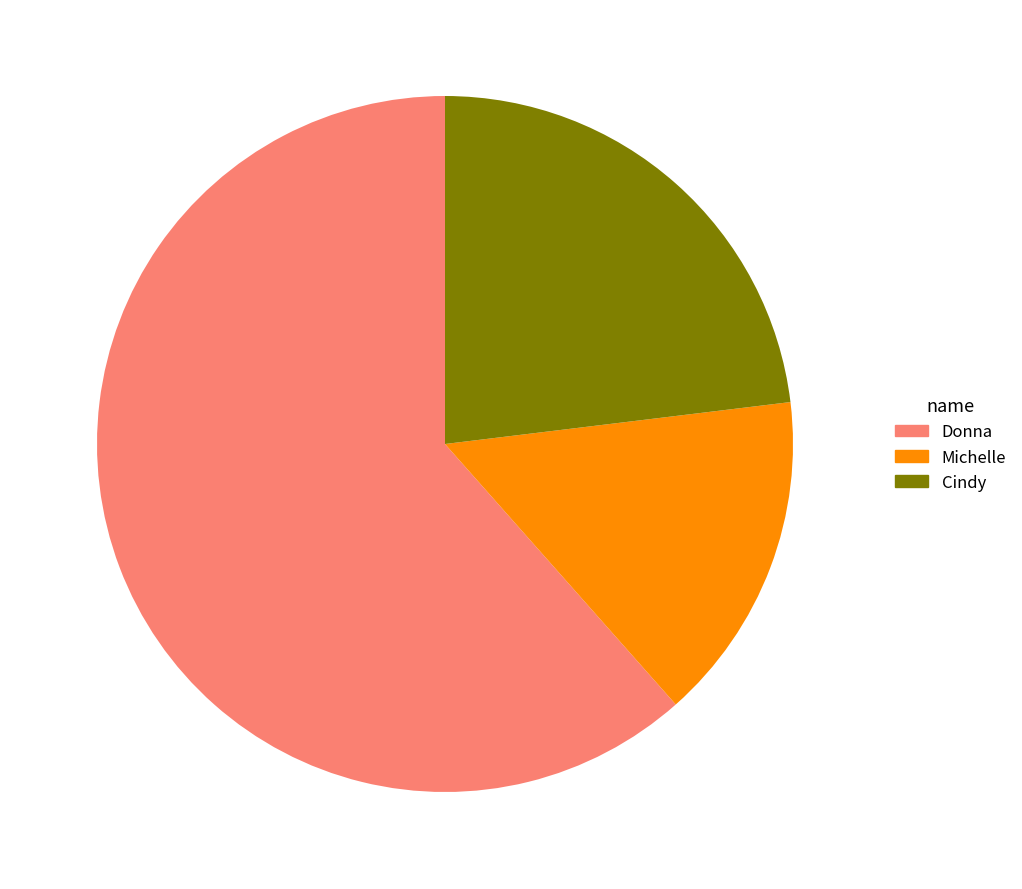

True or false: Michelle accounts for 6% of the total.

False